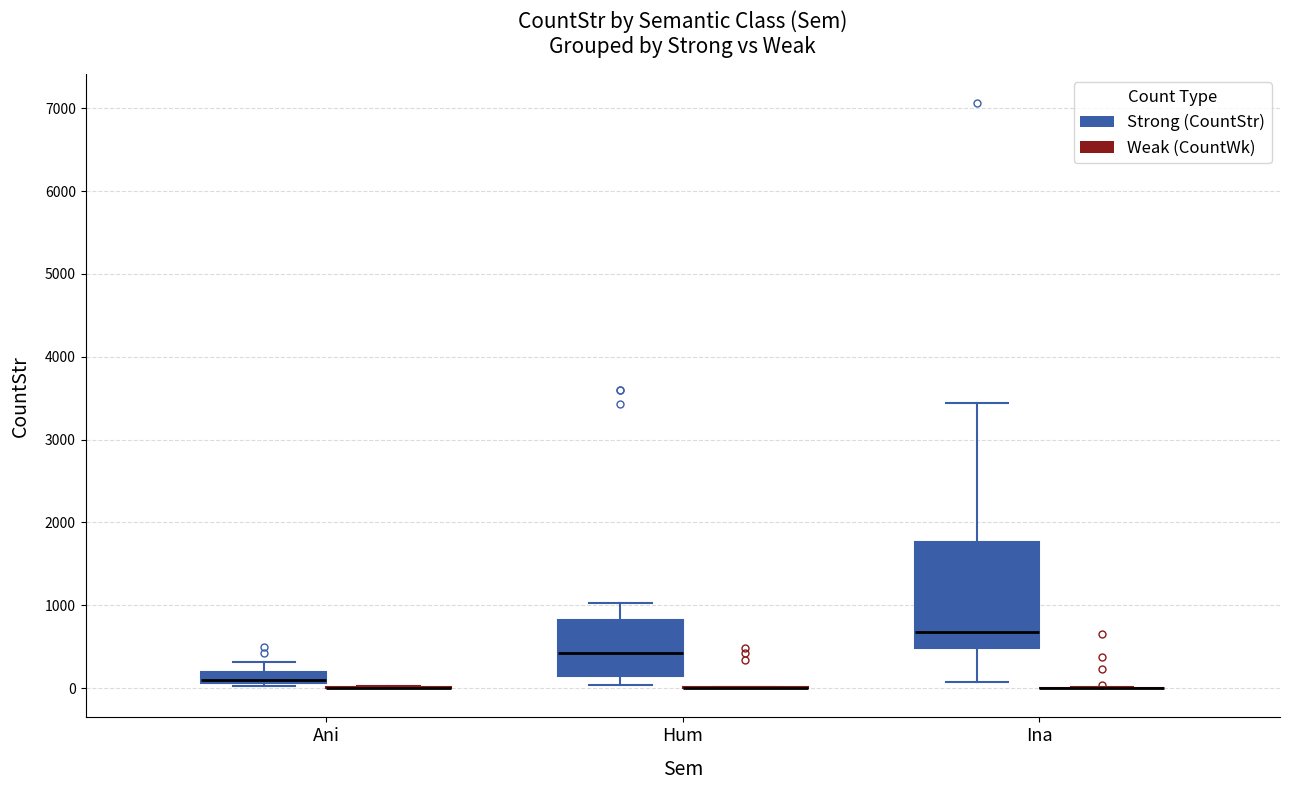

Which box is the tallest, from its lower edge to its upper edge?

Ina (Strong (CountStr))